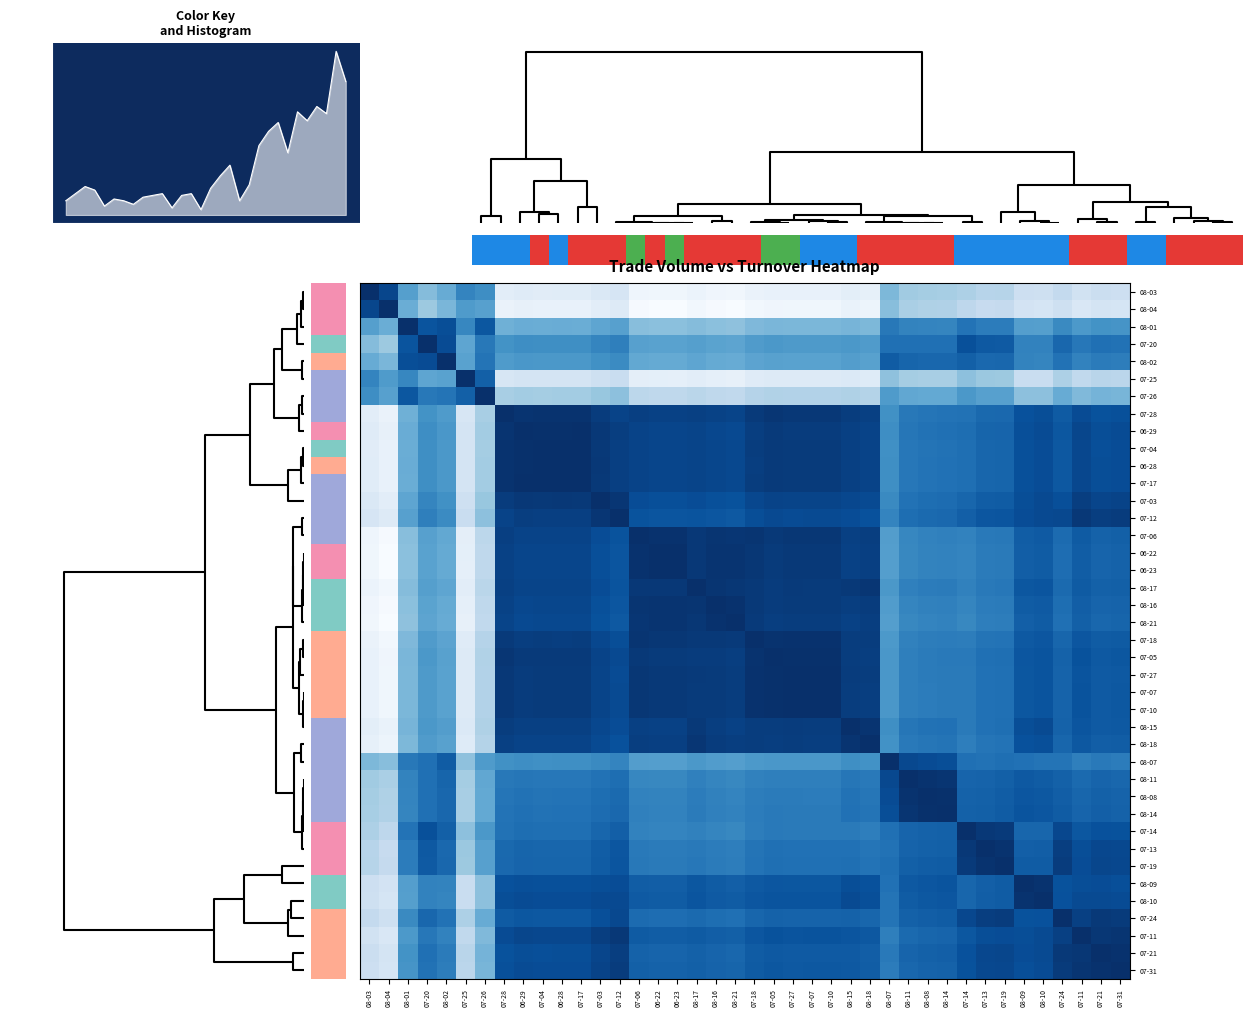

Reading left to right, extract all data points from this chart.

row_0: 1.0	0.9	0.6	0.4	0.5	0.7	0.6	0.1	0.1	0.1	0.1	0.1	0.1	0.2	0.0	0.0	0.0	0.1	0.0	0.0	0.1	0.1	0.1	0.1	0.1	0.1	0.1	0.5	0.4	0.4	0.3	0.3	0.3	0.3	0.2	0.2	0.3	0.2	0.2	0.2
row_1: 0.9	1.0	0.5	0.4	0.5	0.6	0.6	0.1	0.1	0.1	0.1	0.1	0.1	0.1	0.0	0.0	0.0	0.0	0.0	0.0	0.0	0.0	0.0	0.0	0.0	0.1	0.1	0.4	0.3	0.3	0.3	0.3	0.2	0.3	0.2	0.2	0.2	0.2	0.2	0.2
row_2: 0.6	0.5	1.0	0.9	0.9	0.7	0.8	0.5	0.5	0.5	0.5	0.5	0.5	0.6	0.4	0.4	0.4	0.4	0.4	0.4	0.4	0.5	0.5	0.5	0.5	0.5	0.5	0.7	0.7	0.7	0.7	0.7	0.7	0.7	0.6	0.6	0.7	0.6	0.6	0.6
row_3: 0.4	0.4	0.9	1.0	0.9	0.5	0.7	0.6	0.6	0.6	0.6	0.6	0.7	0.7	0.6	0.6	0.6	0.6	0.5	0.5	0.6	0.6	0.6	0.6	0.6	0.6	0.6	0.8	0.8	0.8	0.8	0.9	0.8	0.8	0.7	0.7	0.8	0.7	0.8	0.7
row_4: 0.5	0.5	0.9	0.9	1.0	0.6	0.7	0.6	0.6	0.6	0.6	0.6	0.6	0.7	0.5	0.5	0.5	0.5	0.5	0.5	0.5	0.6	0.6	0.6	0.6	0.6	0.6	0.8	0.8	0.8	0.8	0.8	0.8	0.8	0.7	0.7	0.7	0.7	0.7	0.7
row_5: 0.7	0.6	0.7	0.5	0.6	1.0	0.8	0.2	0.2	0.2	0.2	0.2	0.2	0.2	0.1	0.1	0.1	0.1	0.1	0.1	0.1	0.1	0.1	0.1	0.1	0.1	0.1	0.4	0.4	0.3	0.3	0.4	0.4	0.4	0.2	0.2	0.3	0.3	0.3	0.3
row_6: 0.6	0.6	0.8	0.7	0.7	0.8	1.0	0.3	0.4	0.4	0.4	0.4	0.4	0.4	0.3	0.3	0.3	0.3	0.3	0.3	0.3	0.3	0.3	0.3	0.3	0.3	0.3	0.6	0.5	0.5	0.5	0.6	0.6	0.6	0.4	0.4	0.5	0.4	0.5	0.5
row_7: 0.1	0.1	0.5	0.6	0.6	0.2	0.3	1.0	1.0	1.0	1.0	1.0	1.0	0.9	0.9	0.9	0.9	0.9	0.9	0.9	1.0	1.0	1.0	1.0	1.0	0.9	0.9	0.6	0.7	0.7	0.7	0.7	0.8	0.8	0.9	0.9	0.8	0.9	0.9	0.9
row_8: 0.1	0.1	0.5	0.6	0.6	0.2	0.4	1.0	1.0	1.0	1.0	1.0	1.0	0.9	0.9	0.9	0.9	0.9	0.9	0.9	0.9	1.0	1.0	1.0	1.0	0.9	0.9	0.6	0.7	0.7	0.8	0.8	0.8	0.8	0.9	0.9	0.8	0.9	0.9	0.9
row_9: 0.1	0.1	0.5	0.6	0.6	0.2	0.4	1.0	1.0	1.0	1.0	1.0	1.0	0.9	0.9	0.9	0.9	0.9	0.9	0.9	0.9	1.0	1.0	1.0	1.0	0.9	0.9	0.6	0.7	0.7	0.7	0.8	0.8	0.8	0.9	0.9	0.8	0.9	0.9	0.9
row_10: 0.1	0.1	0.5	0.6	0.6	0.2	0.4	1.0	1.0	1.0	1.0	1.0	1.0	0.9	0.9	0.9	0.9	0.9	0.9	0.9	0.9	1.0	1.0	1.0	1.0	0.9	0.9	0.6	0.7	0.7	0.7	0.8	0.8	0.8	0.9	0.9	0.8	0.9	0.9	0.9
row_11: 0.1	0.1	0.5	0.6	0.6	0.2	0.4	1.0	1.0	1.0	1.0	1.0	1.0	0.9	0.9	0.9	0.9	0.9	0.9	0.9	0.9	1.0	1.0	1.0	1.0	0.9	0.9	0.6	0.7	0.7	0.7	0.8	0.8	0.8	0.9	0.9	0.8	0.9	0.9	0.9
row_12: 0.1	0.1	0.5	0.7	0.6	0.2	0.4	1.0	1.0	1.0	1.0	1.0	1.0	1.0	0.9	0.9	0.9	0.9	0.9	0.9	0.9	0.9	0.9	0.9	0.9	0.9	0.9	0.7	0.7	0.8	0.8	0.8	0.8	0.8	0.9	0.9	0.9	0.9	0.9	0.9
row_13: 0.2	0.1	0.6	0.7	0.7	0.2	0.4	0.9	0.9	0.9	0.9	0.9	1.0	1.0	0.9	0.9	0.9	0.9	0.9	0.8	0.9	0.9	0.9	0.9	0.9	0.9	0.9	0.7	0.8	0.8	0.8	0.8	0.9	0.9	0.9	0.9	0.9	1.0	0.9	0.9
row_14: 0.0	0.0	0.4	0.6	0.5	0.1	0.3	0.9	0.9	0.9	0.9	0.9	0.9	0.9	1.0	1.0	1.0	1.0	1.0	1.0	1.0	1.0	1.0	1.0	1.0	0.9	0.9	0.6	0.7	0.7	0.7	0.7	0.7	0.7	0.8	0.8	0.8	0.8	0.8	0.8
row_15: 0.0	0.0	0.4	0.6	0.5	0.1	0.3	0.9	0.9	0.9	0.9	0.9	0.9	0.9	1.0	1.0	1.0	1.0	1.0	1.0	1.0	1.0	1.0	1.0	1.0	0.9	0.9	0.6	0.7	0.7	0.7	0.7	0.7	0.7	0.8	0.8	0.8	0.8	0.8	0.8
row_16: 0.0	0.0	0.4	0.6	0.5	0.1	0.3	0.9	0.9	0.9	0.9	0.9	0.9	0.9	1.0	1.0	1.0	1.0	1.0	1.0	1.0	1.0	1.0	1.0	1.0	0.9	0.9	0.6	0.7	0.7	0.7	0.7	0.7	0.7	0.8	0.8	0.8	0.8	0.8	0.8
row_17: 0.1	0.0	0.4	0.6	0.5	0.1	0.3	0.9	0.9	0.9	0.9	0.9	0.9	0.9	1.0	1.0	1.0	1.0	1.0	1.0	1.0	1.0	1.0	1.0	1.0	1.0	1.0	0.6	0.7	0.7	0.7	0.7	0.7	0.7	0.8	0.9	0.8	0.8	0.8	0.8
row_18: 0.0	0.0	0.4	0.5	0.5	0.1	0.3	0.9	0.9	0.9	0.9	0.9	0.9	0.9	1.0	1.0	1.0	1.0	1.0	1.0	1.0	0.9	1.0	1.0	1.0	0.9	1.0	0.6	0.7	0.7	0.7	0.7	0.7	0.7	0.8	0.8	0.8	0.8	0.8	0.8
row_19: 0.0	0.0	0.4	0.5	0.5	0.1	0.3	0.9	0.9	0.9	0.9	0.9	0.9	0.8	1.0	1.0	1.0	1.0	1.0	1.0	1.0	0.9	0.9	0.9	0.9	0.9	0.9	0.6	0.7	0.7	0.7	0.7	0.7	0.7	0.8	0.8	0.8	0.8	0.8	0.8
row_20: 0.1	0.0	0.4	0.6	0.5	0.1	0.3	1.0	0.9	0.9	0.9	0.9	0.9	0.9	1.0	1.0	1.0	1.0	1.0	1.0	1.0	1.0	1.0	1.0	1.0	0.9	0.9	0.6	0.7	0.7	0.7	0.7	0.7	0.7	0.8	0.9	0.8	0.9	0.8	0.8
row_21: 0.1	0.0	0.5	0.6	0.6	0.1	0.3	1.0	1.0	1.0	1.0	1.0	0.9	0.9	1.0	1.0	1.0	1.0	0.9	0.9	1.0	1.0	1.0	1.0	1.0	0.9	0.9	0.6	0.7	0.7	0.7	0.7	0.8	0.8	0.9	0.9	0.8	0.9	0.8	0.8
row_22: 0.1	0.0	0.5	0.6	0.6	0.1	0.3	1.0	1.0	1.0	1.0	1.0	0.9	0.9	1.0	1.0	1.0	1.0	1.0	0.9	1.0	1.0	1.0	1.0	1.0	1.0	0.9	0.6	0.7	0.7	0.7	0.7	0.7	0.8	0.9	0.9	0.8	0.9	0.8	0.8
row_23: 0.1	0.0	0.5	0.6	0.6	0.1	0.3	1.0	1.0	1.0	1.0	1.0	0.9	0.9	1.0	1.0	1.0	1.0	1.0	0.9	1.0	1.0	1.0	1.0	1.0	0.9	0.9	0.6	0.7	0.7	0.7	0.7	0.7	0.8	0.8	0.9	0.8	0.9	0.8	0.8
row_24: 0.1	0.0	0.5	0.6	0.6	0.1	0.3	1.0	1.0	1.0	1.0	1.0	0.9	0.9	1.0	1.0	1.0	1.0	1.0	0.9	1.0	1.0	1.0	1.0	1.0	0.9	0.9	0.6	0.7	0.7	0.7	0.7	0.7	0.8	0.8	0.9	0.8	0.9	0.8	0.8
row_25: 0.1	0.1	0.5	0.6	0.6	0.1	0.3	0.9	0.9	0.9	0.9	0.9	0.9	0.9	0.9	0.9	0.9	1.0	0.9	0.9	0.9	0.9	1.0	0.9	0.9	1.0	1.0	0.6	0.7	0.7	0.7	0.7	0.7	0.8	0.9	0.9	0.8	0.9	0.8	0.8
row_26: 0.1	0.1	0.5	0.6	0.6	0.1	0.3	0.9	0.9	0.9	0.9	0.9	0.9	0.9	0.9	0.9	0.9	1.0	1.0	0.9	0.9	0.9	0.9	0.9	0.9	1.0	1.0	0.6	0.7	0.7	0.7	0.7	0.7	0.7	0.9	0.9	0.8	0.8	0.8	0.8
row_27: 0.5	0.4	0.7	0.8	0.8	0.4	0.6	0.6	0.6	0.6	0.6	0.6	0.7	0.7	0.6	0.6	0.6	0.6	0.6	0.6	0.6	0.6	0.6	0.6	0.6	0.6	0.6	1.0	0.9	0.9	0.9	0.8	0.7	0.8	0.7	0.7	0.7	0.7	0.7	0.7
row_28: 0.4	0.3	0.7	0.8	0.8	0.4	0.5	0.7	0.7	0.7	0.7	0.7	0.7	0.8	0.7	0.7	0.7	0.7	0.7	0.7	0.7	0.7	0.7	0.7	0.7	0.7	0.7	0.9	1.0	1.0	1.0	0.8	0.8	0.8	0.8	0.8	0.8	0.8	0.8	0.8
row_29: 0.4	0.3	0.7	0.8	0.8	0.3	0.5	0.7	0.7	0.7	0.7	0.7	0.8	0.8	0.7	0.7	0.7	0.7	0.7	0.7	0.7	0.7	0.7	0.7	0.7	0.7	0.7	0.9	1.0	1.0	1.0	0.8	0.8	0.8	0.9	0.8	0.8	0.8	0.8	0.8
row_30: 0.3	0.3	0.7	0.8	0.8	0.3	0.5	0.7	0.8	0.7	0.7	0.7	0.8	0.8	0.7	0.7	0.7	0.7	0.7	0.7	0.7	0.7	0.7	0.7	0.7	0.7	0.7	0.9	1.0	1.0	1.0	0.8	0.8	0.8	0.9	0.9	0.8	0.8	0.8	0.8
row_31: 0.3	0.3	0.7	0.9	0.8	0.4	0.6	0.7	0.8	0.8	0.8	0.8	0.8	0.8	0.7	0.7	0.7	0.7	0.7	0.7	0.7	0.7	0.7	0.7	0.7	0.7	0.7	0.8	0.8	0.8	0.8	1.0	1.0	1.0	0.8	0.8	0.9	0.8	0.9	0.9
row_32: 0.3	0.2	0.7	0.8	0.8	0.4	0.6	0.8	0.8	0.8	0.8	0.8	0.8	0.9	0.7	0.7	0.7	0.7	0.7	0.7	0.7	0.8	0.7	0.7	0.7	0.7	0.7	0.7	0.8	0.8	0.8	1.0	1.0	1.0	0.8	0.8	0.9	0.9	0.9	0.9
row_33: 0.3	0.3	0.7	0.8	0.8	0.4	0.6	0.8	0.8	0.8	0.8	0.8	0.8	0.9	0.7	0.7	0.7	0.7	0.7	0.7	0.7	0.8	0.8	0.8	0.8	0.8	0.7	0.8	0.8	0.8	0.8	1.0	1.0	1.0	0.8	0.8	0.9	0.9	0.9	0.9
row_34: 0.2	0.2	0.6	0.7	0.7	0.2	0.4	0.9	0.9	0.9	0.9	0.9	0.9	0.9	0.8	0.8	0.8	0.8	0.8	0.8	0.8	0.9	0.9	0.8	0.8	0.9	0.9	0.7	0.8	0.9	0.9	0.8	0.8	0.8	1.0	1.0	0.9	0.9	0.9	0.9
row_35: 0.2	0.2	0.6	0.7	0.7	0.2	0.4	0.9	0.9	0.9	0.9	0.9	0.9	0.9	0.8	0.8	0.8	0.9	0.8	0.8	0.9	0.9	0.9	0.9	0.9	0.9	0.9	0.7	0.8	0.8	0.9	0.8	0.8	0.8	1.0	1.0	0.9	0.9	0.9	0.9
row_36: 0.3	0.2	0.7	0.8	0.7	0.3	0.5	0.8	0.8	0.8	0.8	0.8	0.9	0.9	0.8	0.8	0.8	0.8	0.8	0.8	0.8	0.8	0.8	0.8	0.8	0.8	0.8	0.7	0.8	0.8	0.8	0.9	0.9	0.9	0.9	0.9	1.0	0.9	1.0	1.0
row_37: 0.2	0.2	0.6	0.7	0.7	0.3	0.4	0.9	0.9	0.9	0.9	0.9	0.9	1.0	0.8	0.8	0.8	0.8	0.8	0.8	0.9	0.9	0.9	0.9	0.9	0.9	0.8	0.7	0.8	0.8	0.8	0.8	0.9	0.9	0.9	0.9	0.9	1.0	1.0	1.0
row_38: 0.2	0.2	0.6	0.8	0.7	0.3	0.5	0.9	0.9	0.9	0.9	0.9	0.9	0.9	0.8	0.8	0.8	0.8	0.8	0.8	0.8	0.8	0.8	0.8	0.8	0.8	0.8	0.7	0.8	0.8	0.8	0.9	0.9	0.9	0.9	0.9	1.0	1.0	1.0	1.0
row_39: 0.2	0.2	0.6	0.7	0.7	0.3	0.5	0.9	0.9	0.9	0.9	0.9	0.9	0.9	0.8	0.8	0.8	0.8	0.8	0.8	0.8	0.8	0.8	0.8	0.8	0.8	0.8	0.7	0.8	0.8	0.8	0.9	0.9	0.9	0.9	0.9	1.0	1.0	1.0	1.0